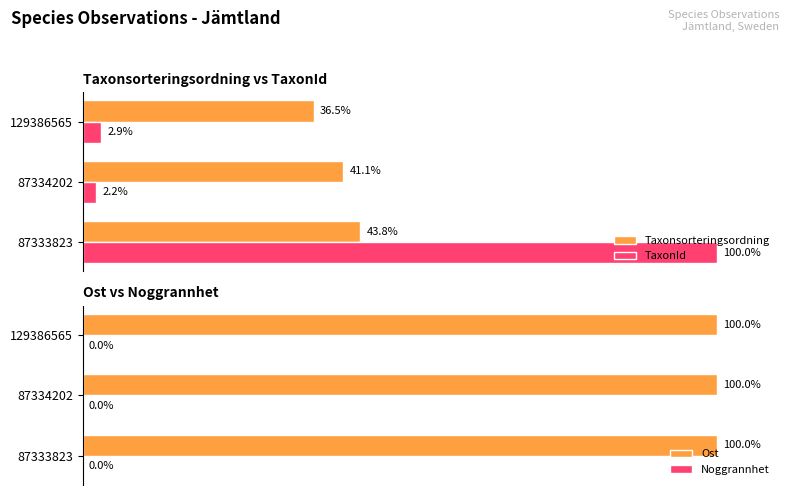

What is the average value of the TaxonId series?

35.0